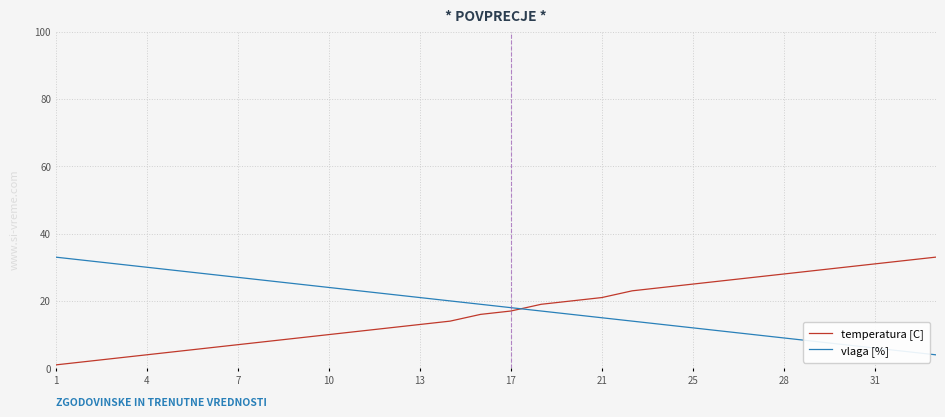

How many intersections are there between temperatura [C] and vlaga [%]?

1